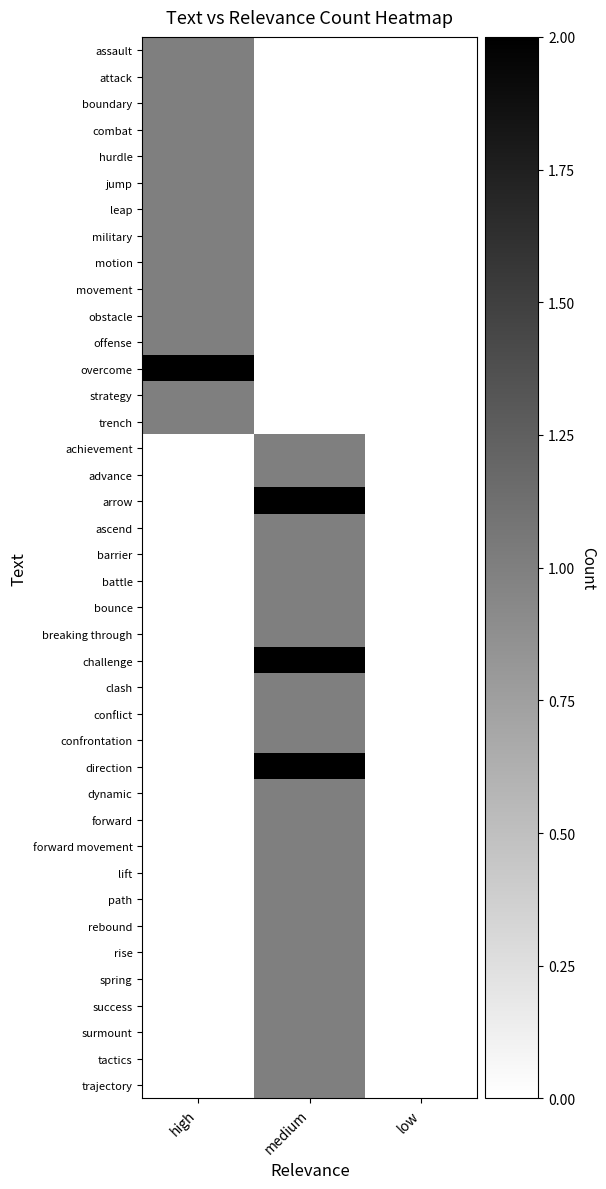

Between high and low, which series saw the biggest shift?

overcome